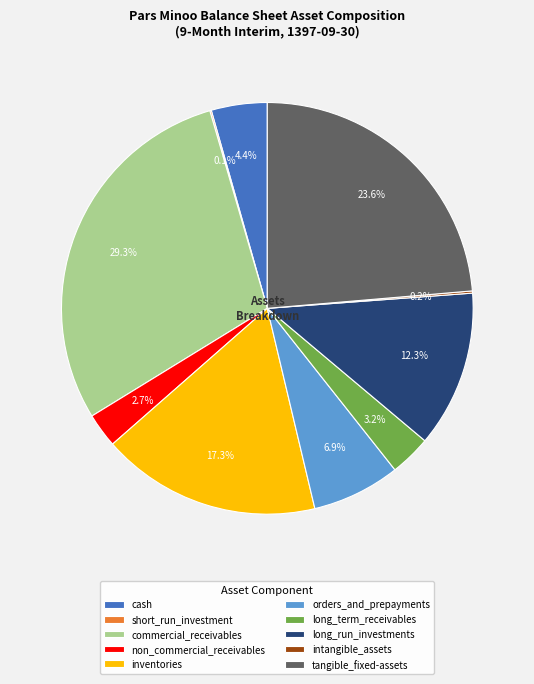

Combined, what portion of the pie is long_run_investments and non_commercial_receivables?

15.0%